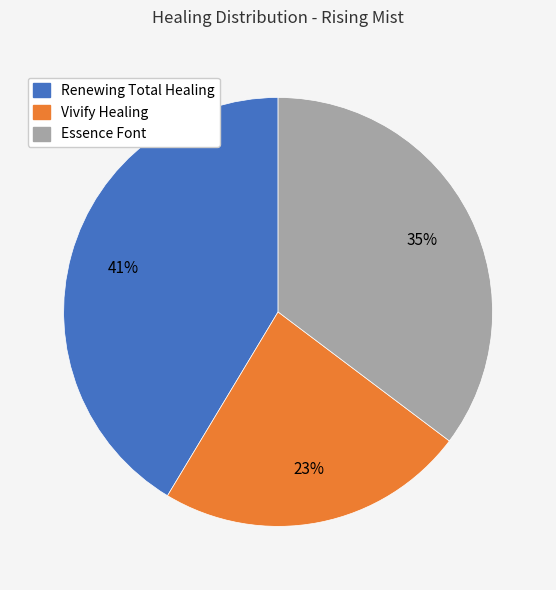

How many slices are in this pie chart?

3